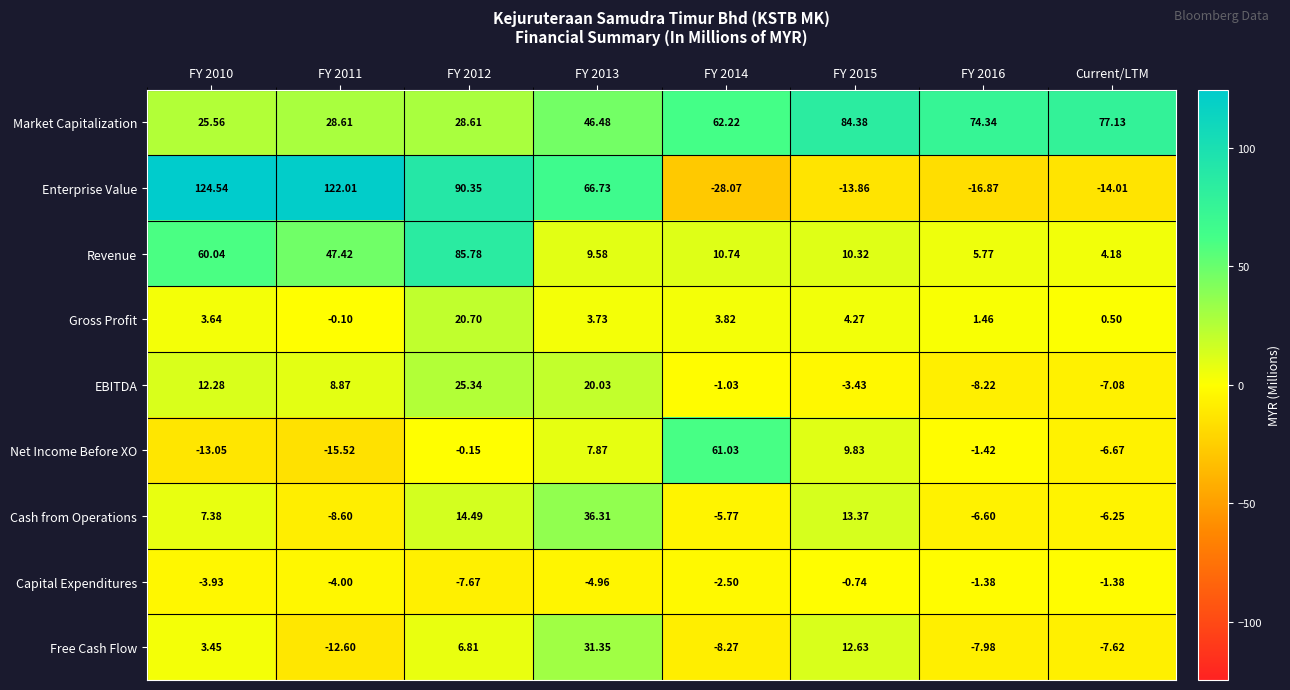

How many data points does each series have?

8